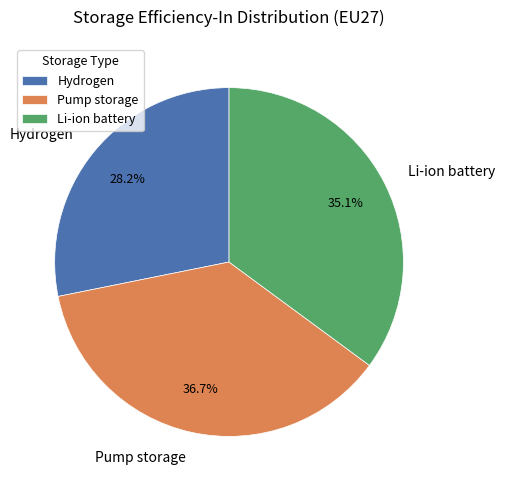

True or false: Hydrogen accounts for 13% of the total.

False